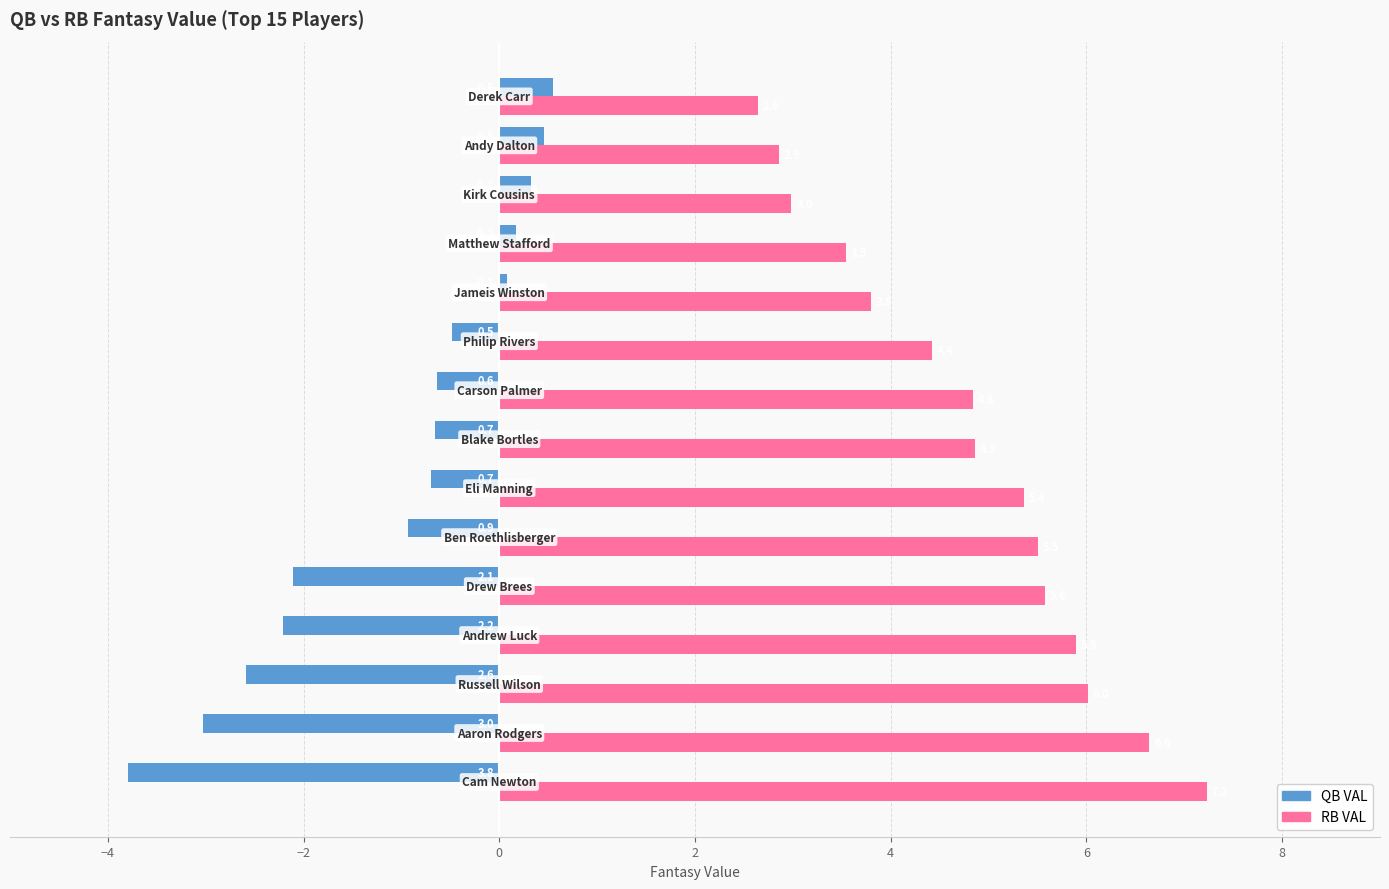

Count the number of data series in this chart.

2